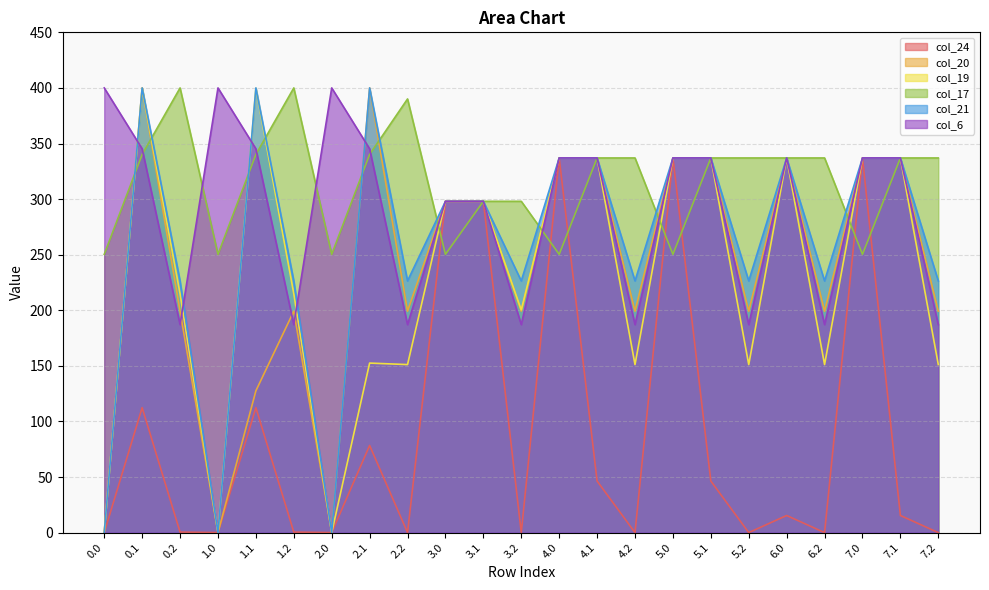

At which category does the chart reach its peak across all series?

0.1